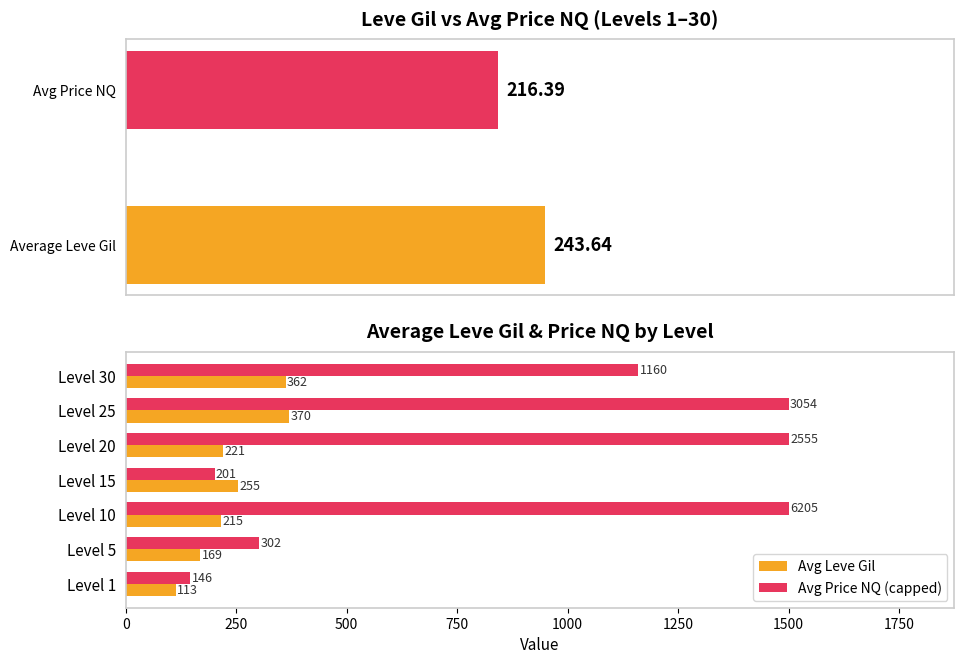

Which series has the largest total across all categories?

Avg Price NQ (capped)